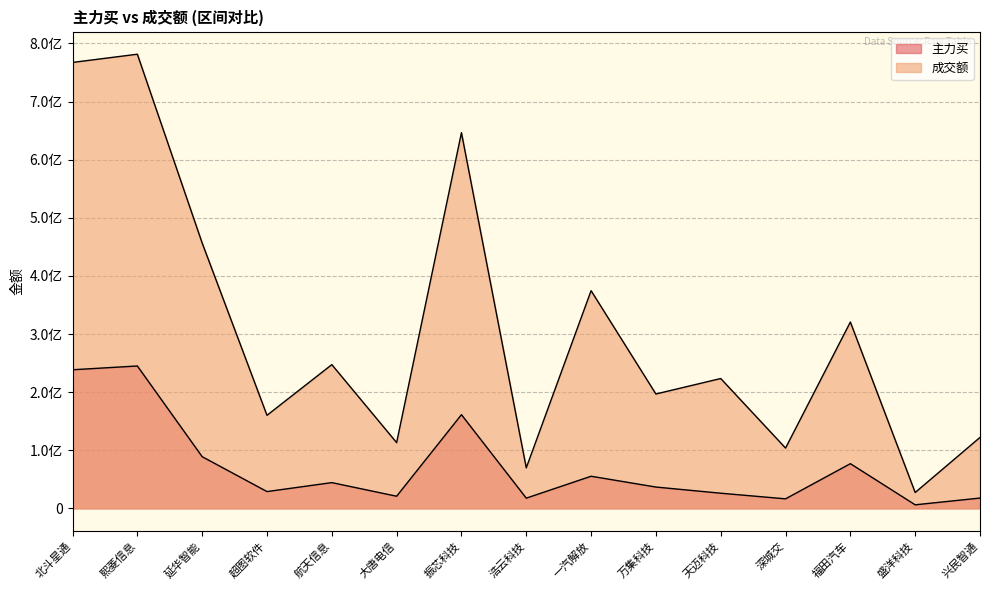

What is the label of the 4th point from the right?

深城交